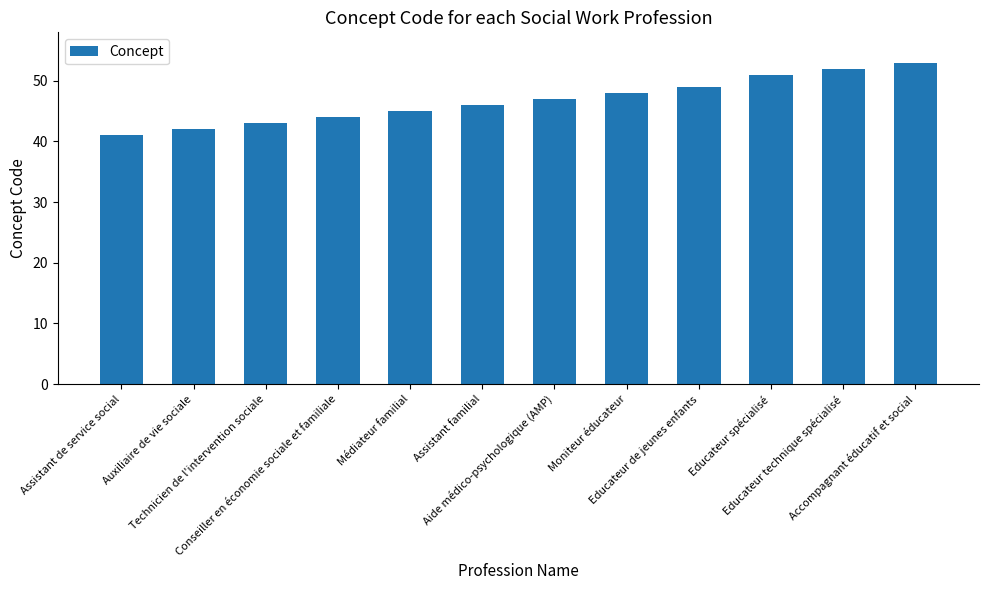

Reading left to right, transcribe all the data shown in this chart.

Assistant de service social=41	Auxiliaire de vie sociale=42	Technicien de l'intervention sociale=43	Conseiller en économie sociale et familiale=44	Médiateur familial=45	Assistant familial=46	Aide médico-psychologique (AMP)=47	Moniteur éducateur=48	Educateur de jeunes enfants=49	Educateur spécialisé=51	Educateur technique spécialisé=52	Accompagnant éducatif et social=53